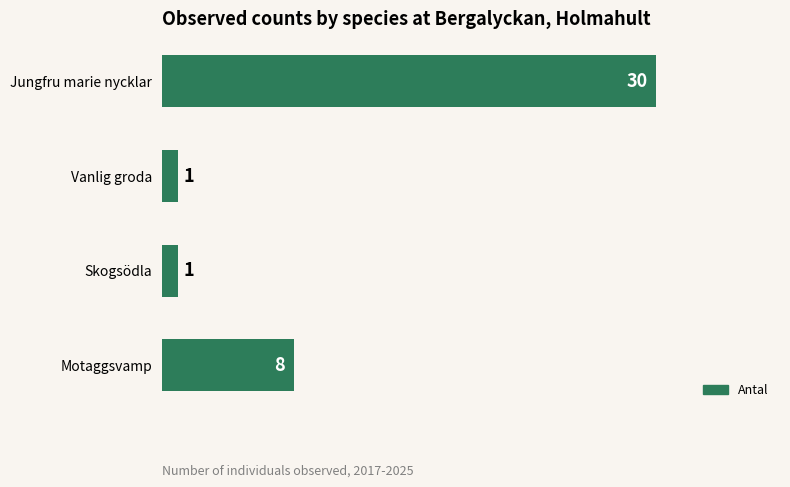

What is the value of the 4th bar from the top?

8